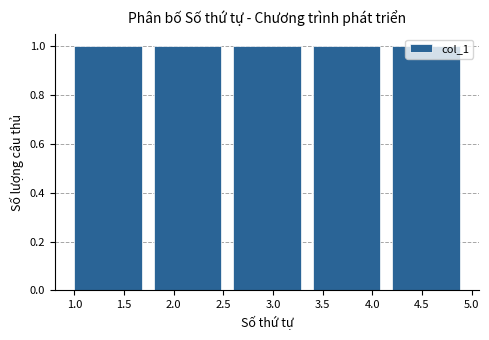

Reading left to right, list every bar in this chart as the range it spans on the x-axis followed by its height. The values are not printed on the chart, so give them approximately, as read against the axis.

1.0 to 1.8: 1
1.8 to 2.6: 1
2.6 to 3.4: 1
3.4 to 4.2: 1
4.2 to 5.0: 1